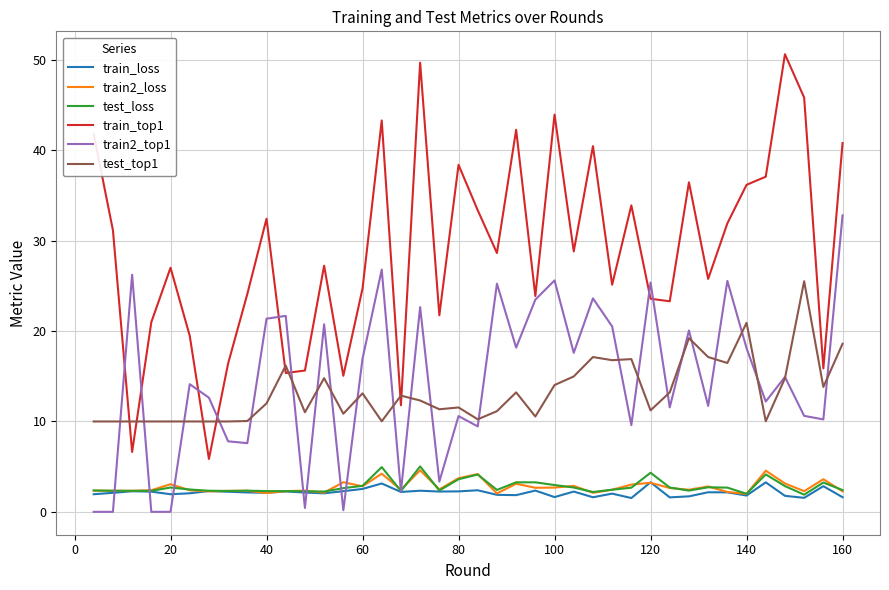

What is the difference between the second highest and second lowest values in the train_loss series?

1.7